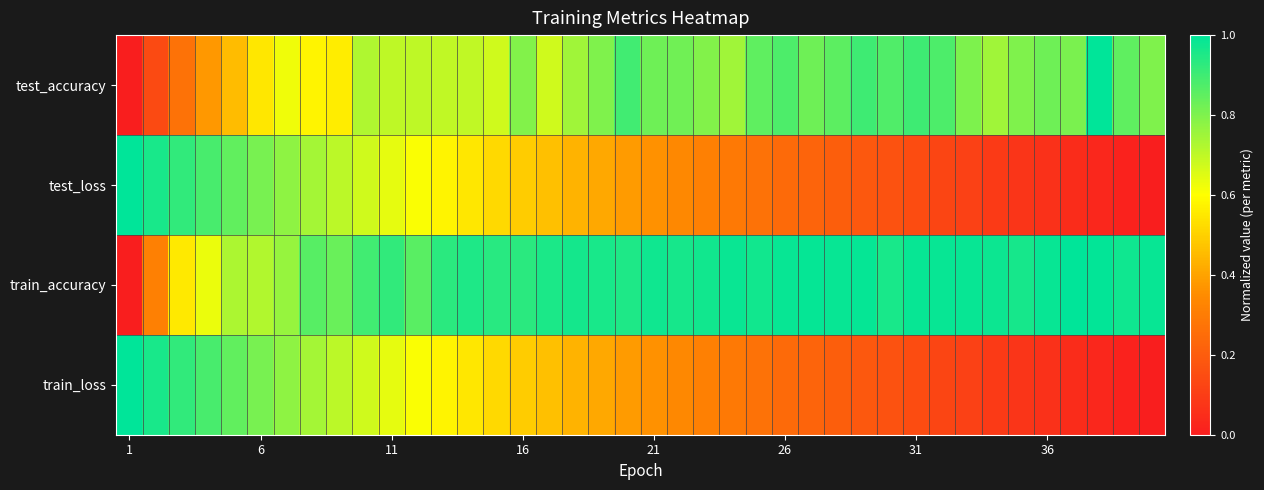

How many data points does each series have?

40